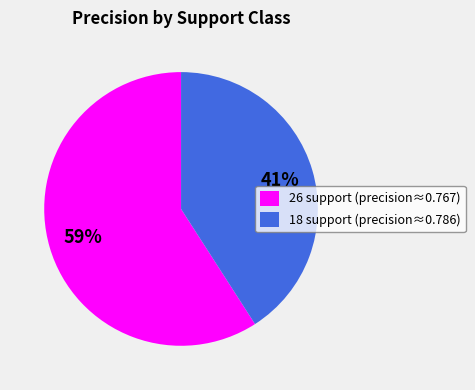

What percentage is the 18 slice, to the nearest percent?

41%